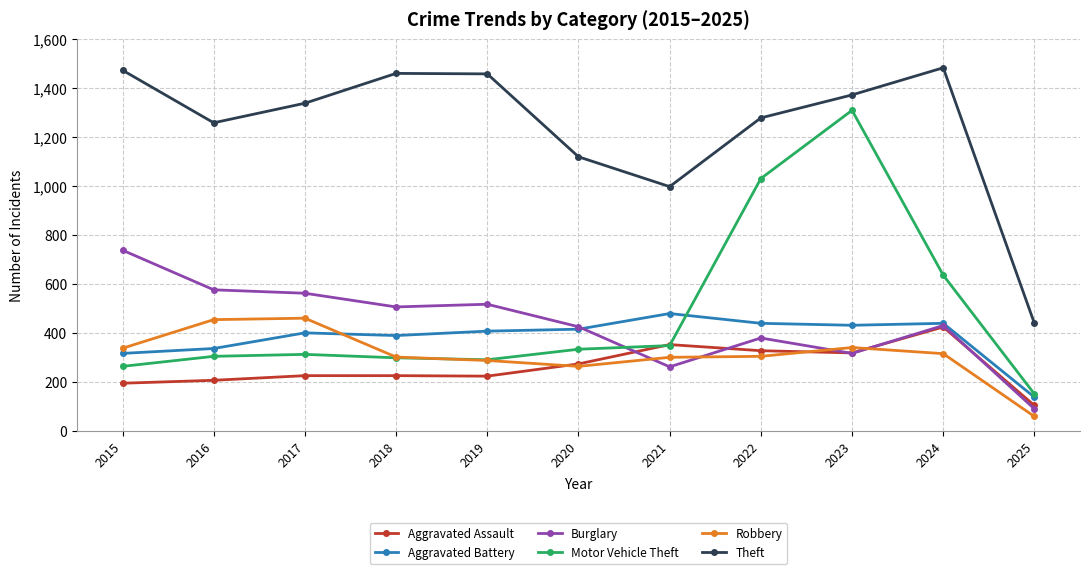

What is the sum of the Robbery values at 2021 and 2018?

601